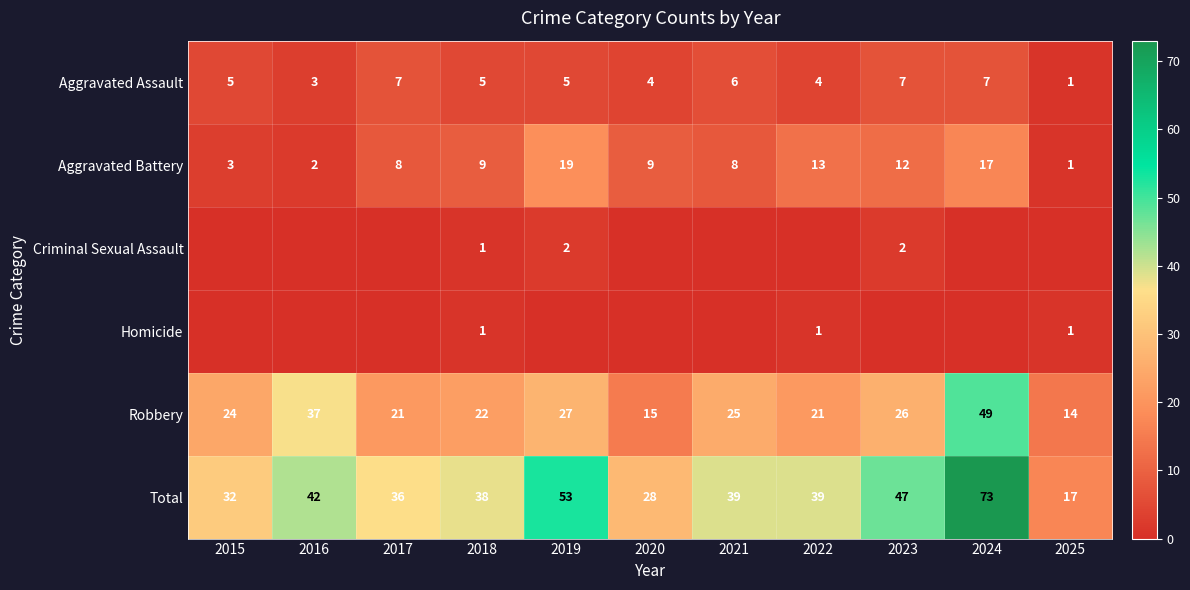

How many data points in Robbery are less than 24?

5